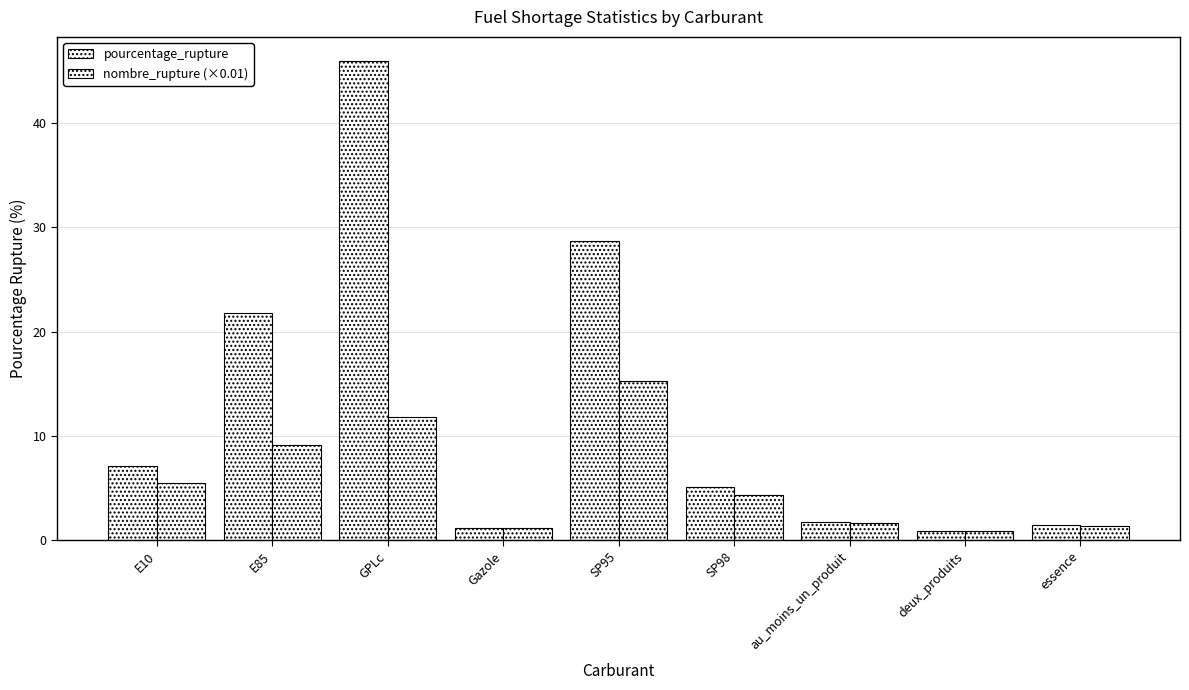

Are the bars grouped side by side (vs. stacked)?

Yes